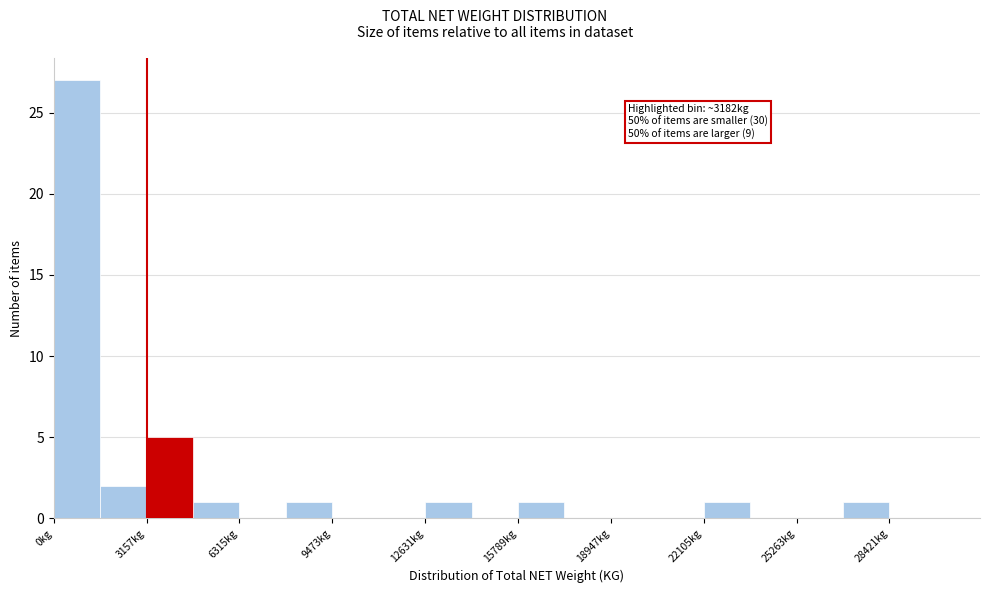

Read against the x-axis, roughly where is the centre of the tallest bar?

1000